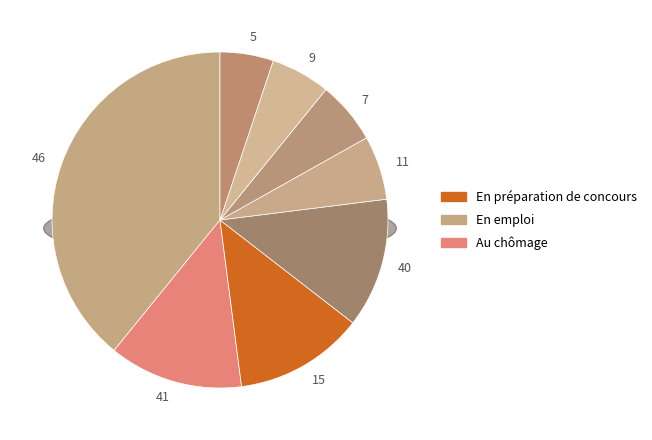

Is it true that 9 is 6% of the pie?

True